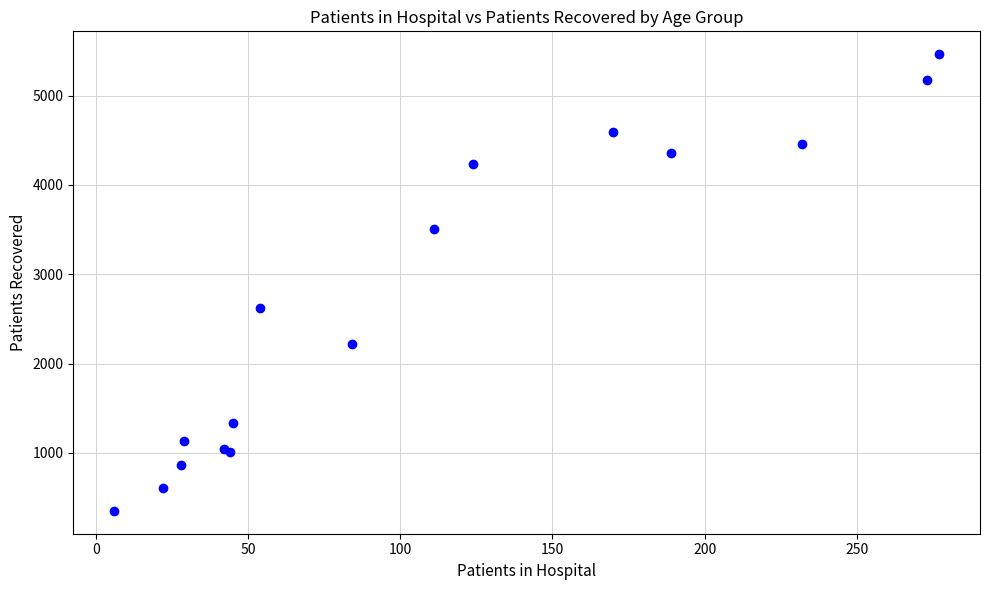

What Y value in the scatter plot is closest to 2907?

2622